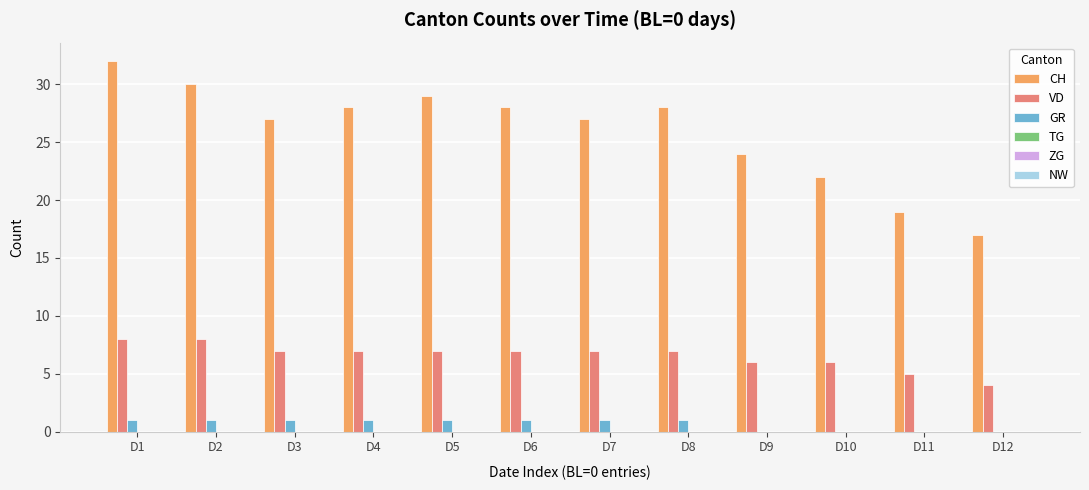

Which category has the highest value across all series?

D1